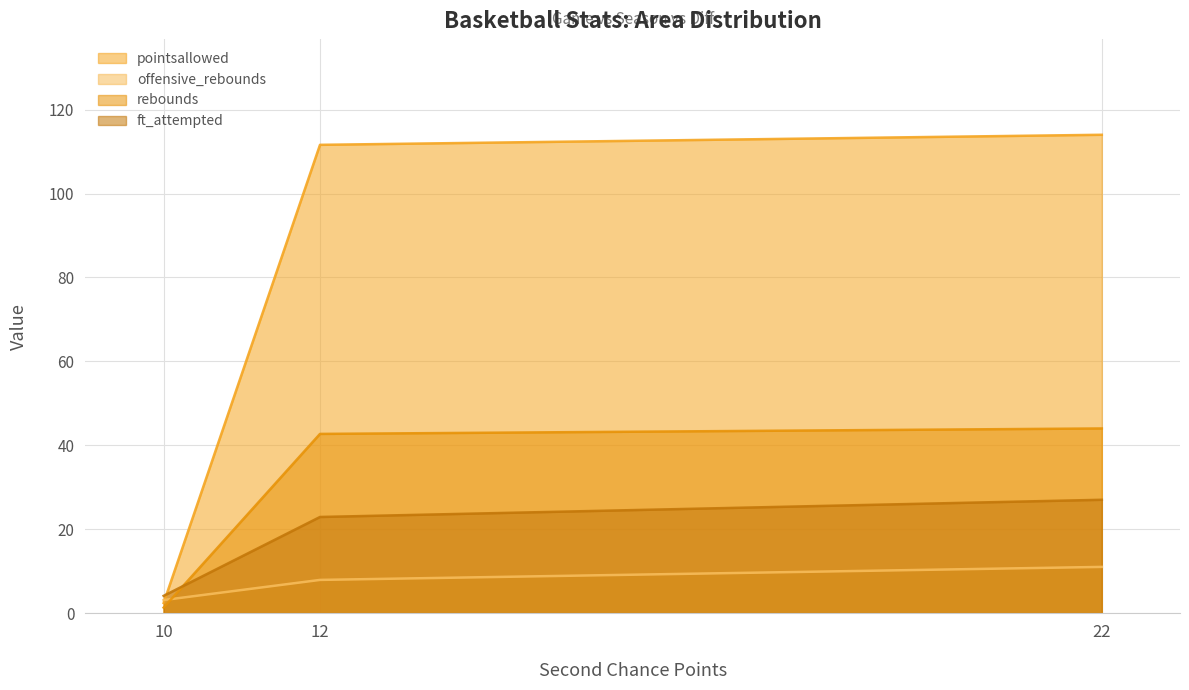

How many data points in ft_attempted are above 22?

2